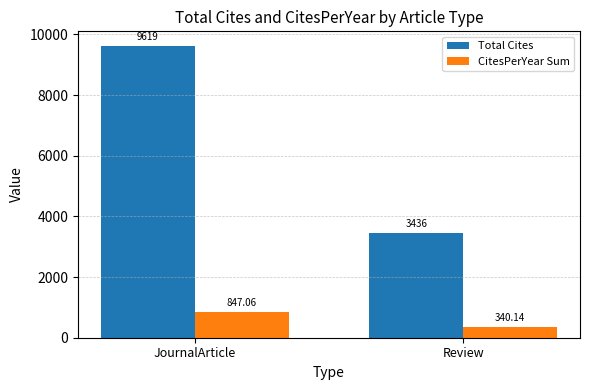

At Review, list the series in order from smallest to largest.

CitesPerYear Sum, Total Cites